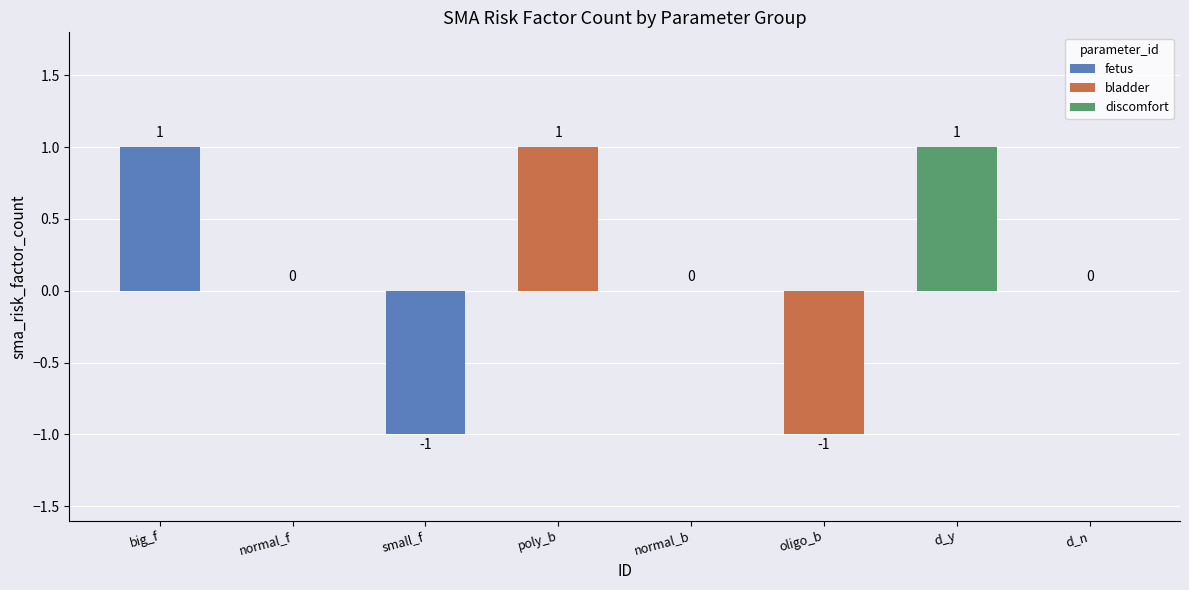

Are the bars grouped side by side (vs. stacked)?

No